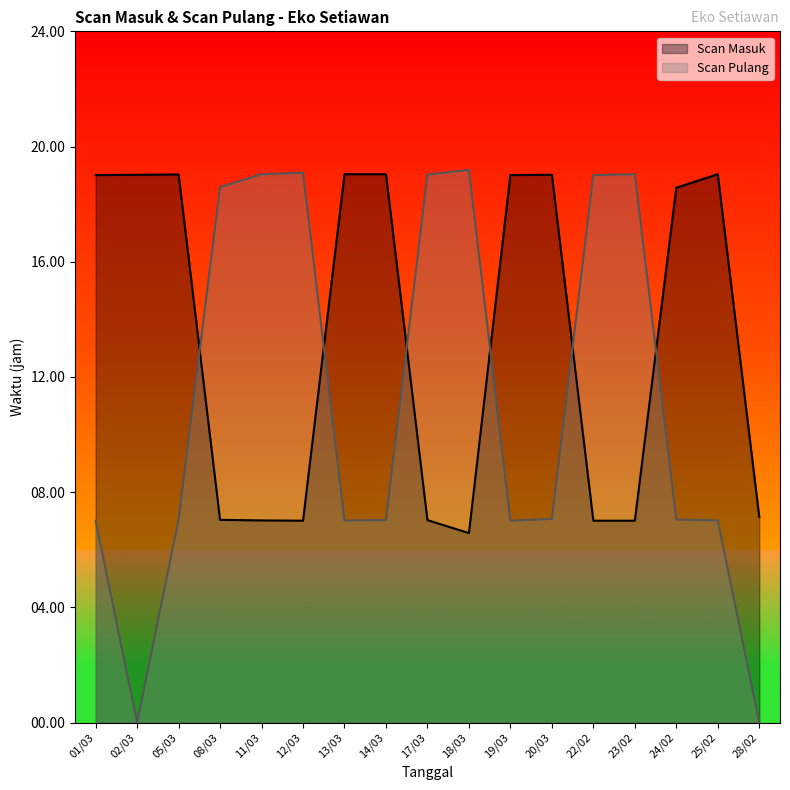

How many data points does each series have?

17